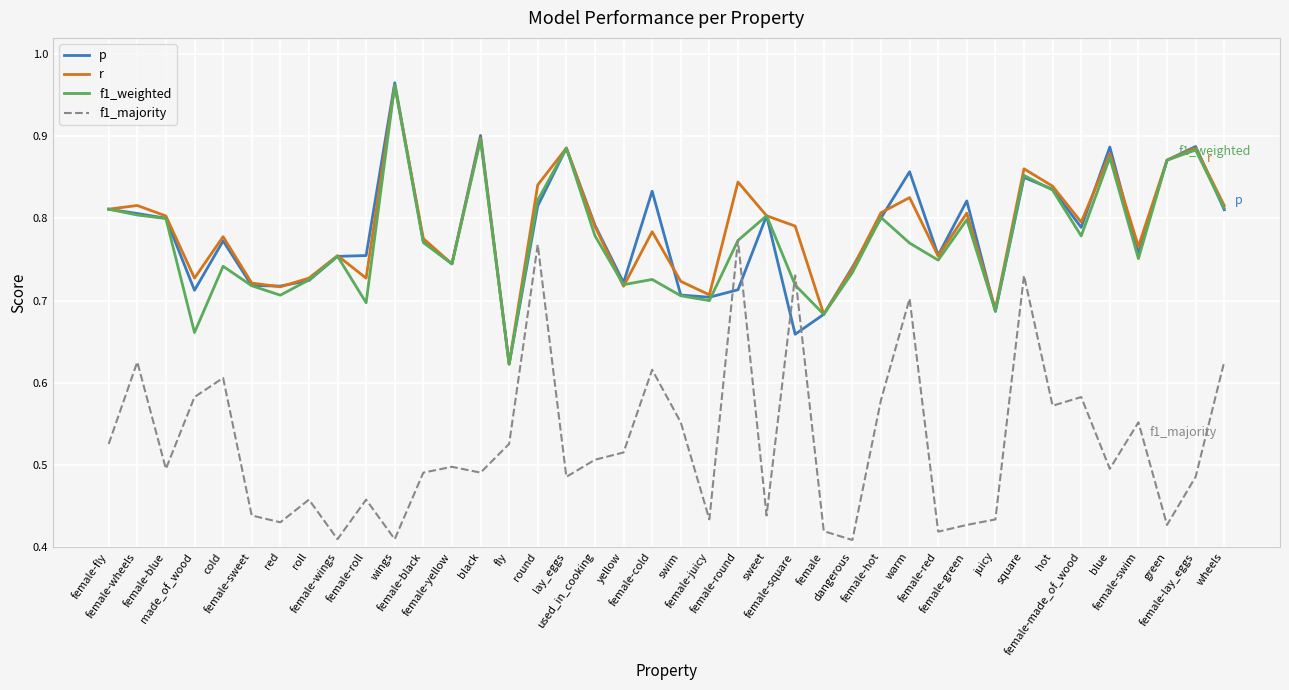

True or false: r has more than 1 interior local peaks.

True